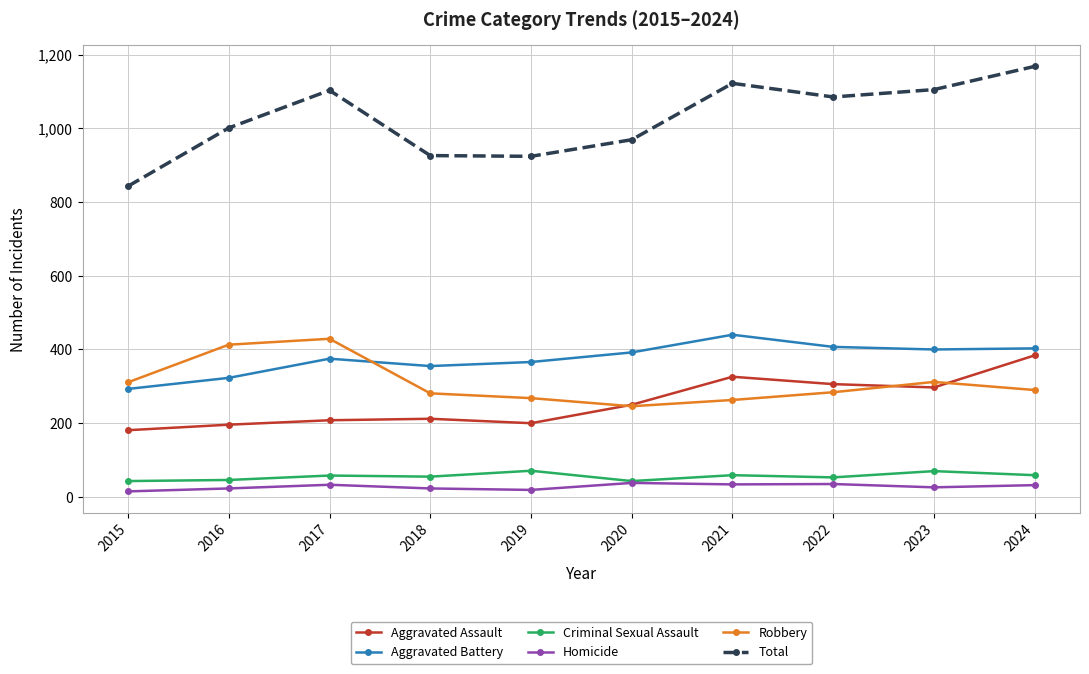

What is the difference between the maximum and minimum values in the Homicide series?

23